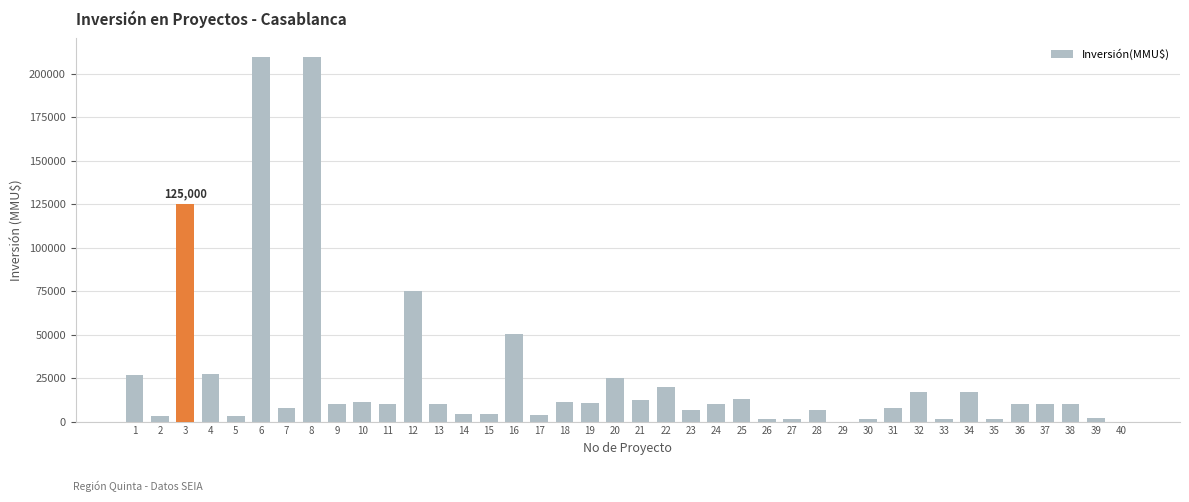

What is the change in value from 1 to 6?

+183000